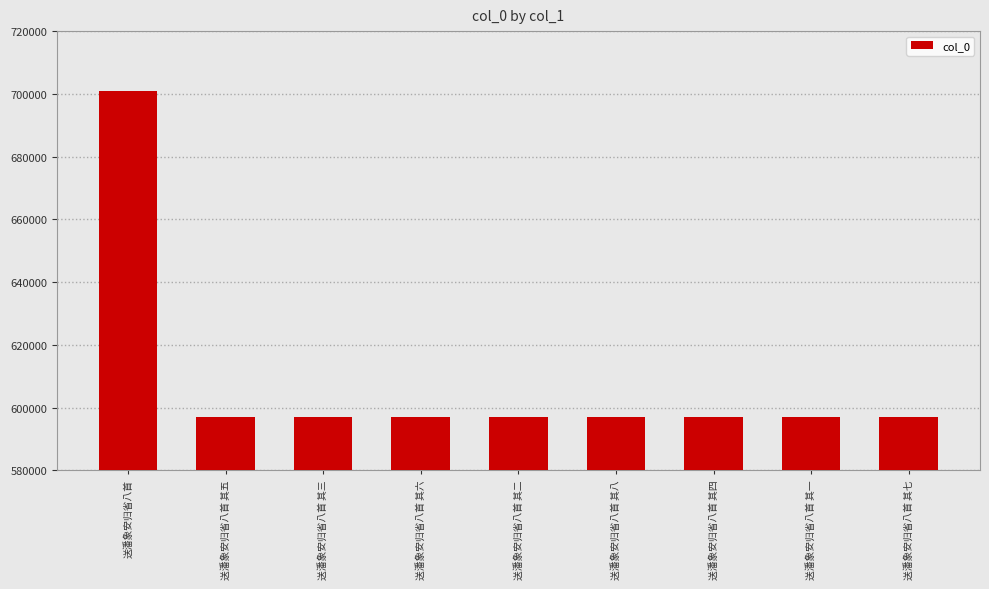

At which label does the data first exceed 596984?

送潘象安归省八首